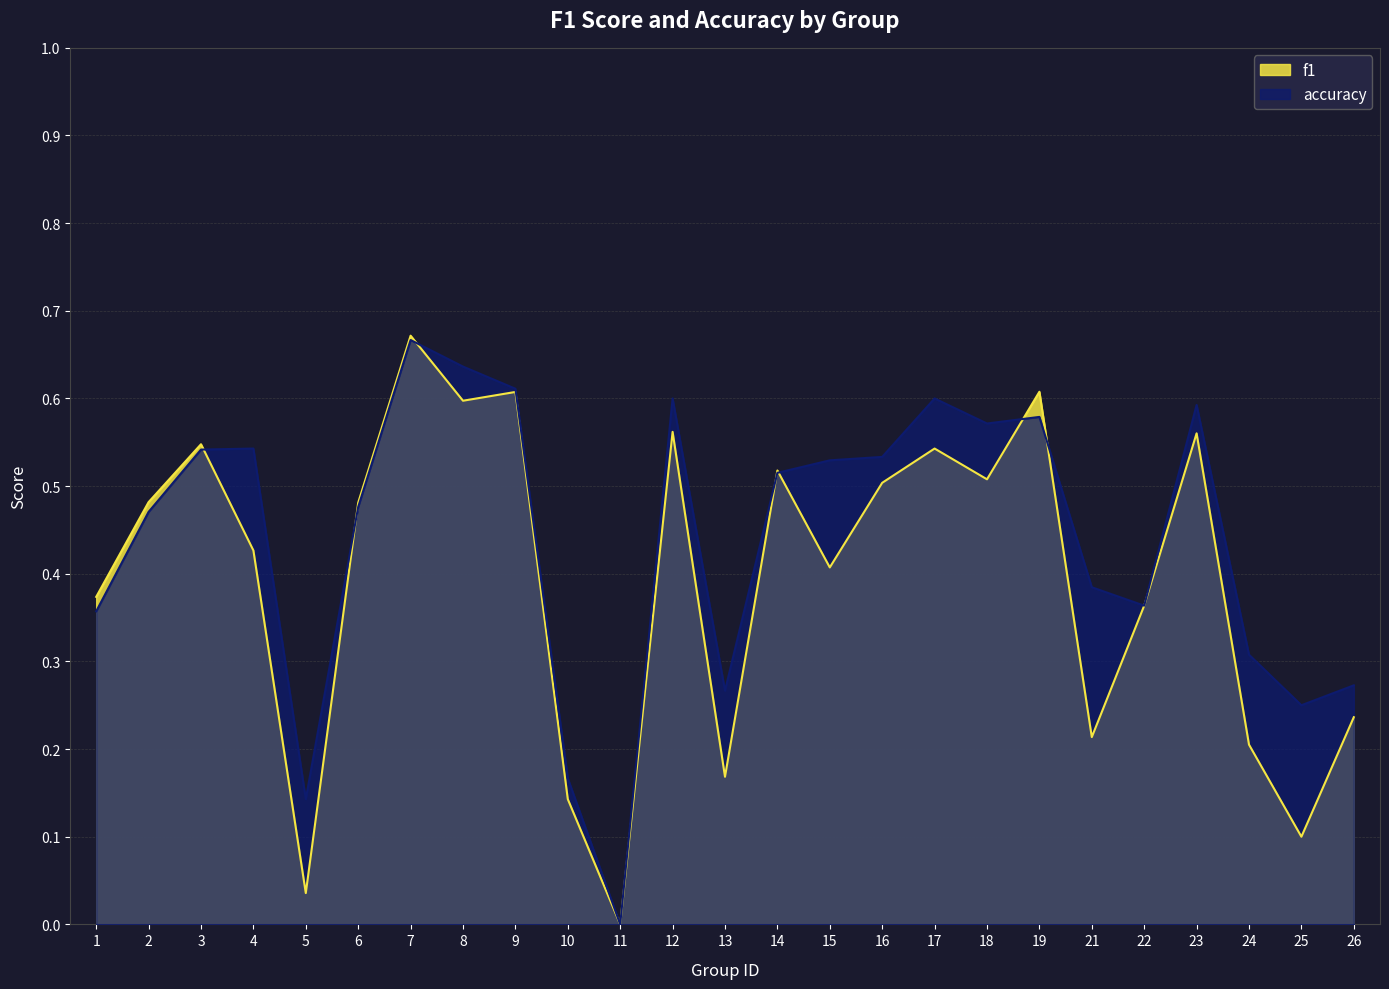

Is it true that f1 equals 0.0 at 5?

True